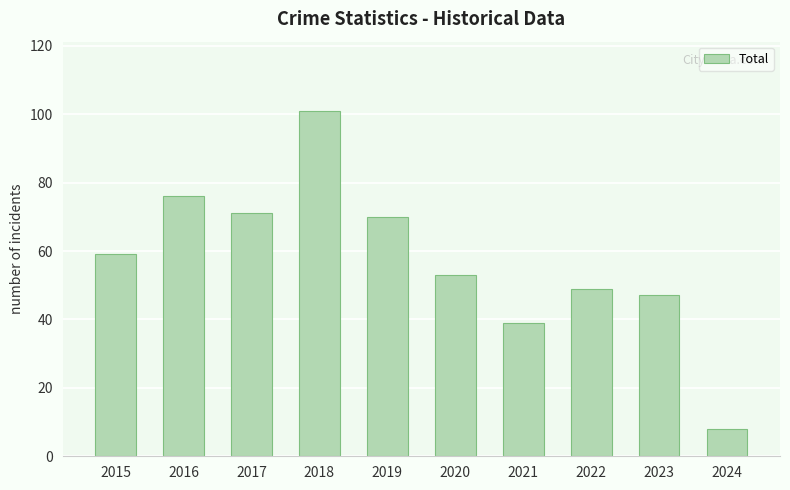

What is the average value?

57